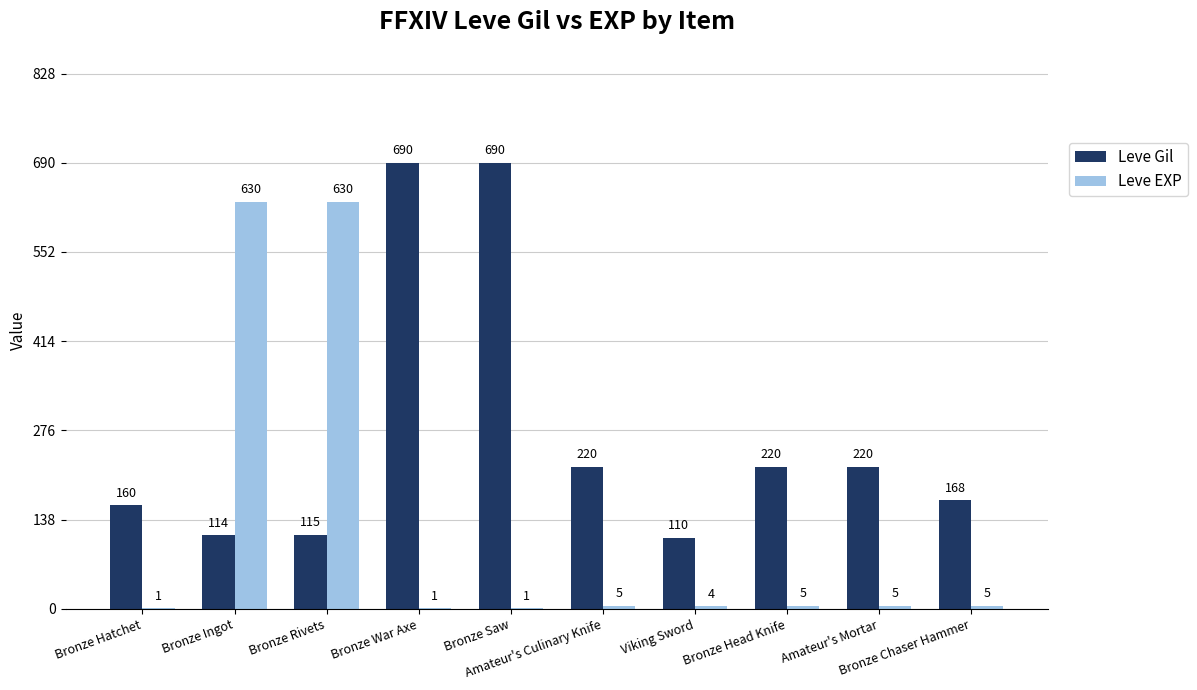

True or false: Leve EXP has a value of 878 at Bronze Rivets.

False